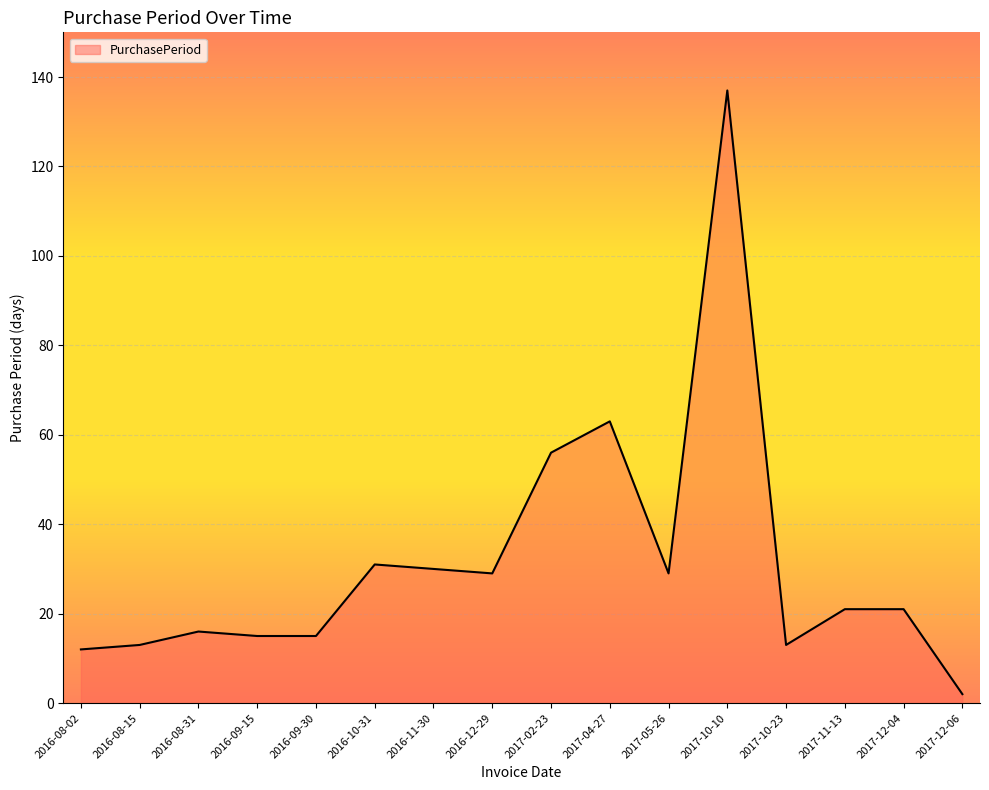

How many lines are shown in the chart?

1